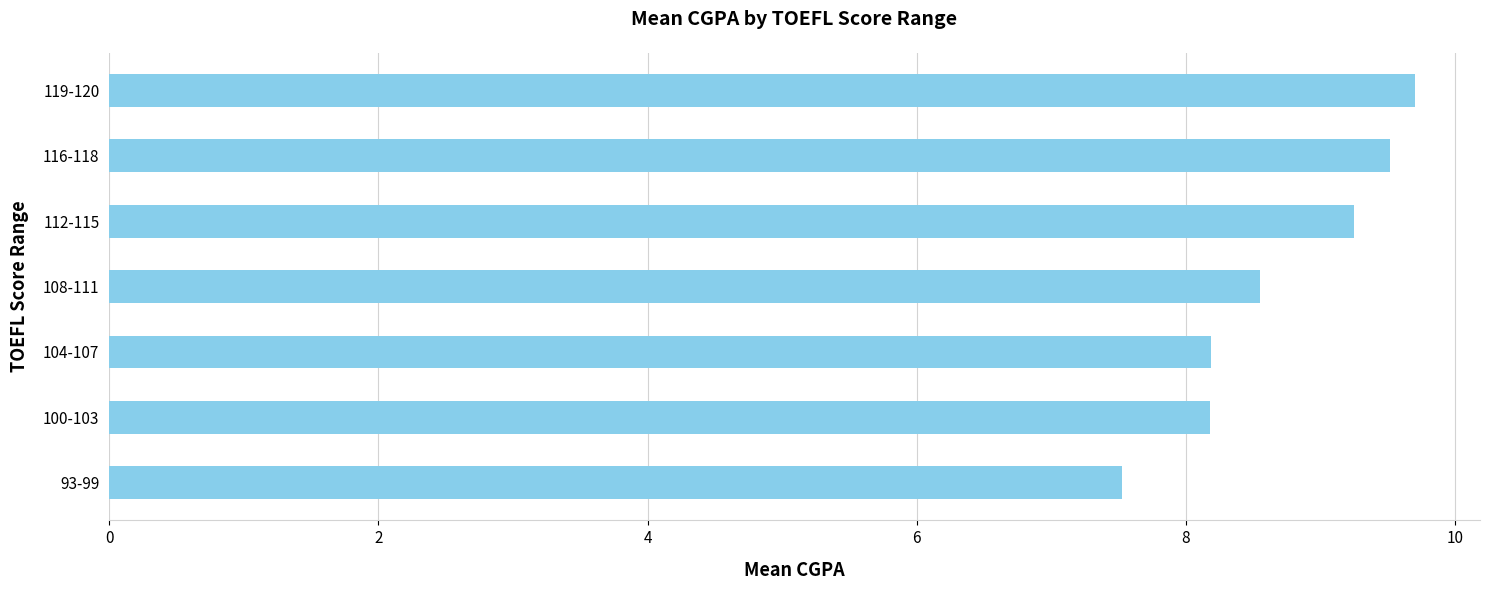

What value does the data have at 93-99?

7.5